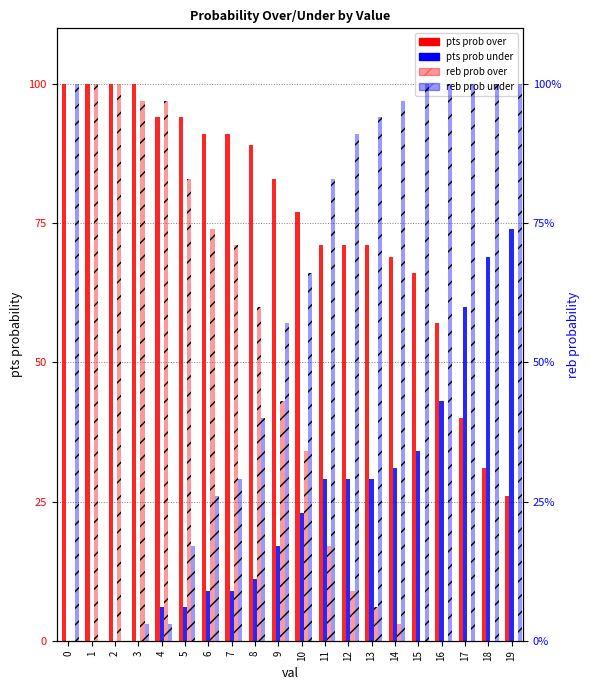

Between 13 and 19, which series saw the biggest shift?

pts prob over